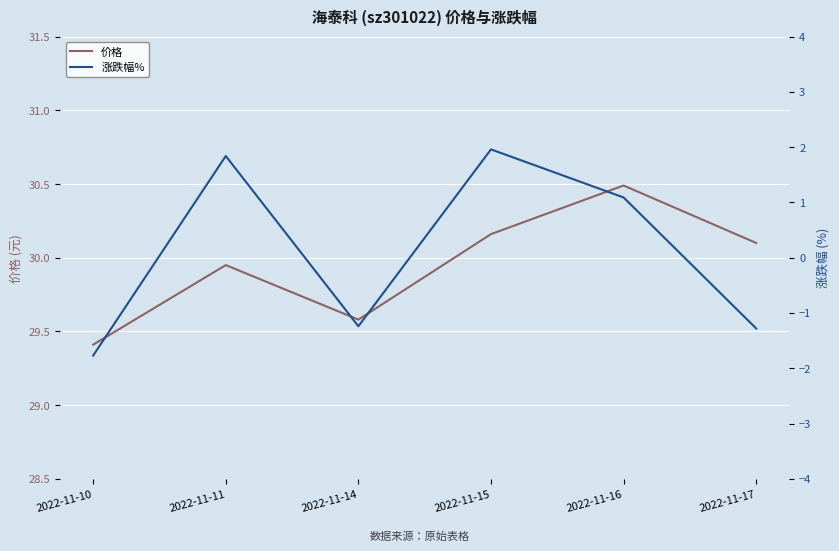

Reading left to right, extract all data points from this chart.

价格: 2022-11-10=29.4	2022-11-11=29.9	2022-11-14=29.6	2022-11-15=30.2	2022-11-16=30.5	2022-11-17=30.1
涨跌幅%: 2022-11-10=-1.8	2022-11-11=1.8	2022-11-14=-1.2	2022-11-15=2.0	2022-11-16=1.1	2022-11-17=-1.3